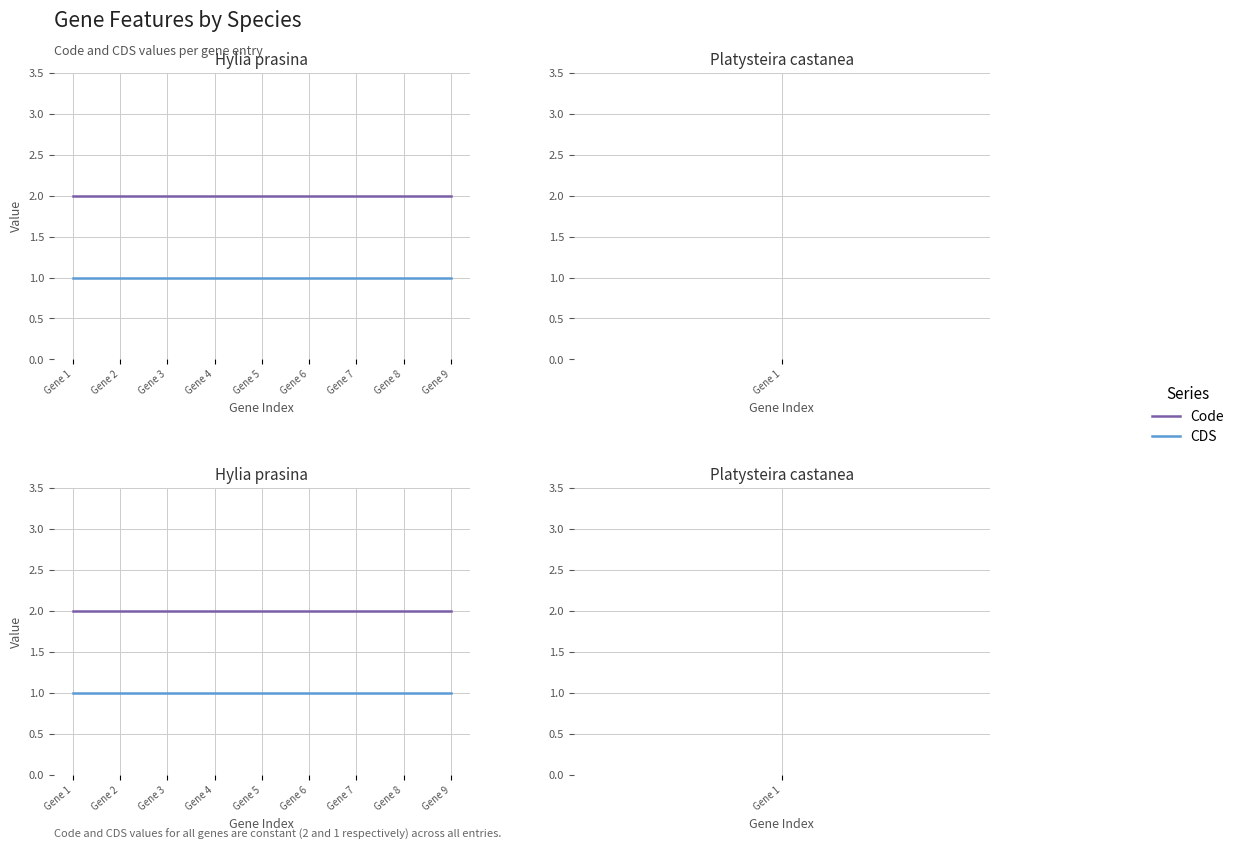

Reading left to right, transcribe all the data shown in this chart.

Code: Gene 1=2	Gene 2=2	Gene 3=2	Gene 4=2	Gene 5=2	Gene 6=2	Gene 7=2	Gene 8=2	Gene 9=2
CDS: Gene 1=1	Gene 2=1	Gene 3=1	Gene 4=1	Gene 5=1	Gene 6=1	Gene 7=1	Gene 8=1	Gene 9=1